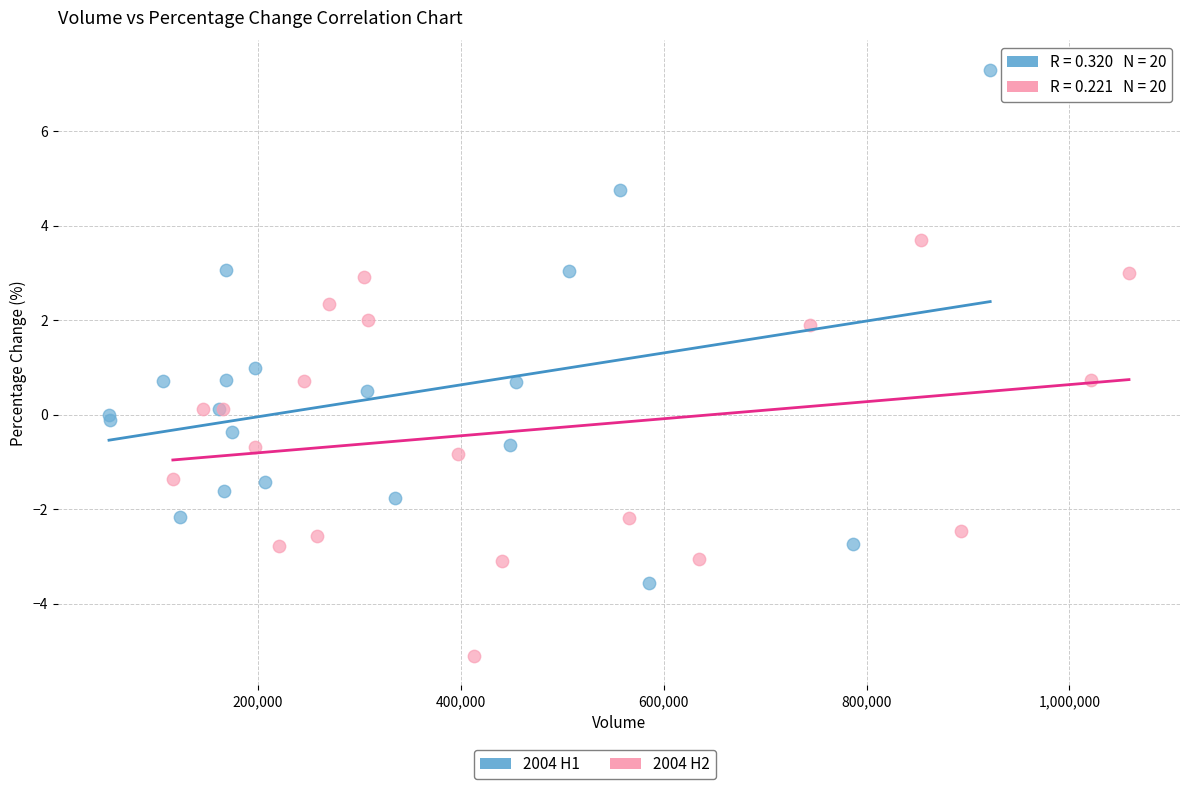

Which series reaches the maximum Y coordinate?

2004 H1